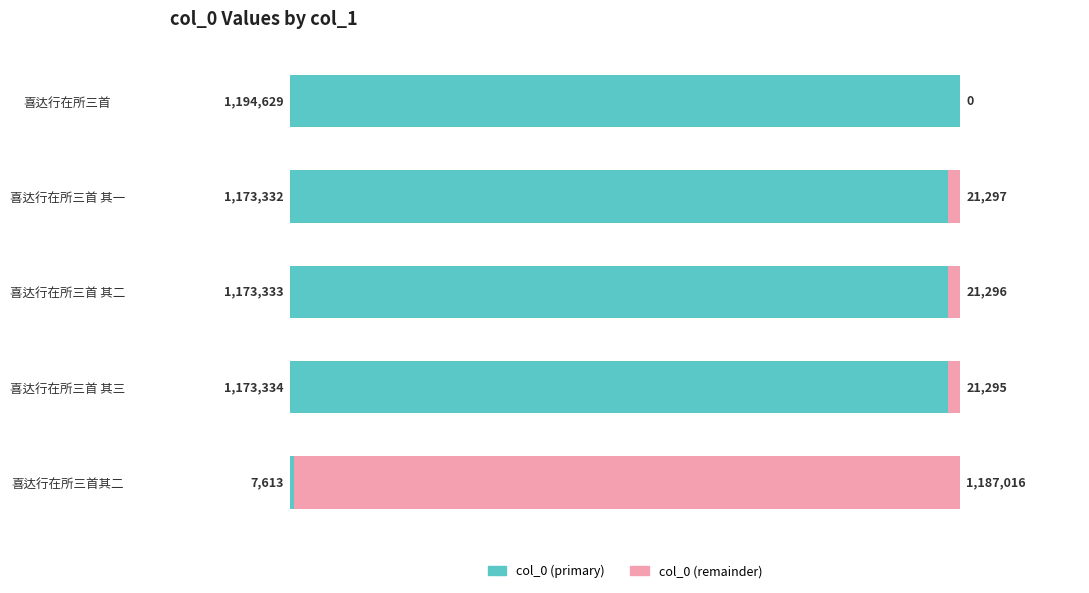

True or false: the data shows 1173332 at 喜达行在所三首 其一.

True